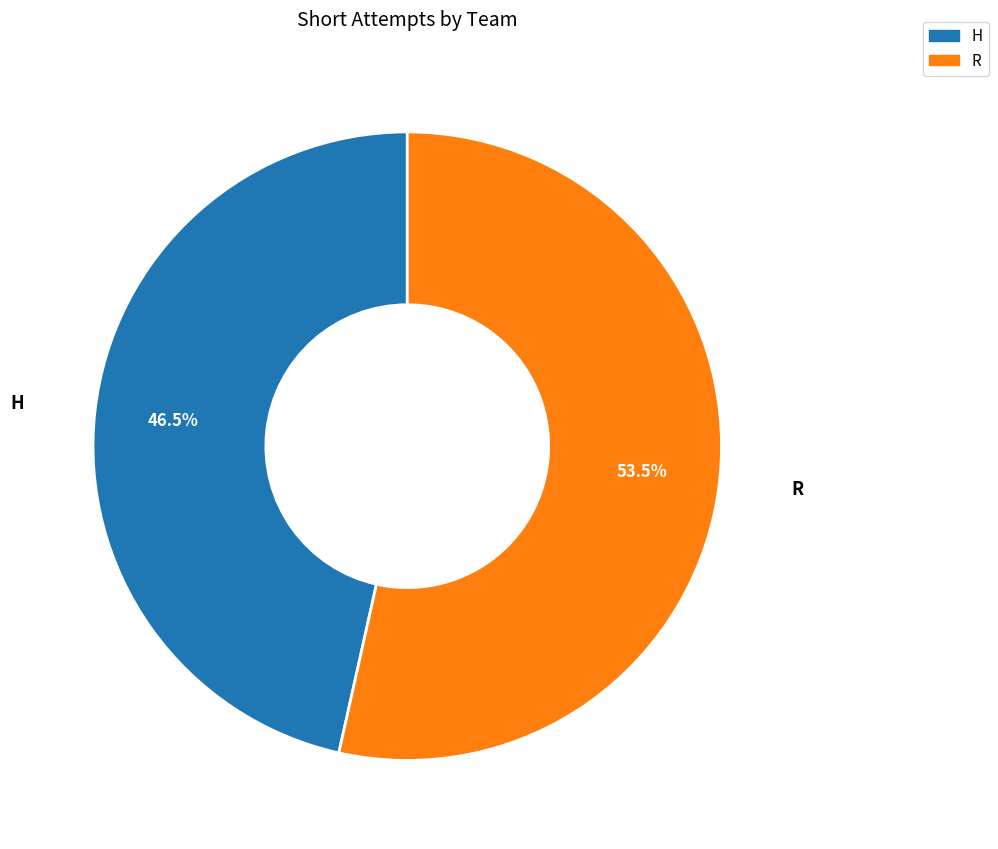

To the nearest percent, what is the combined percentage of R and H?

100%